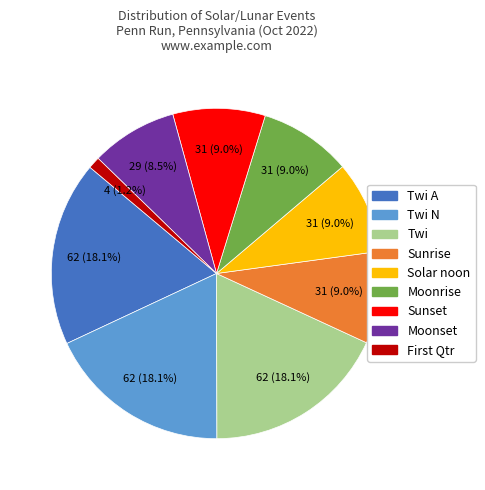

Is there a majority slice in this chart?

No